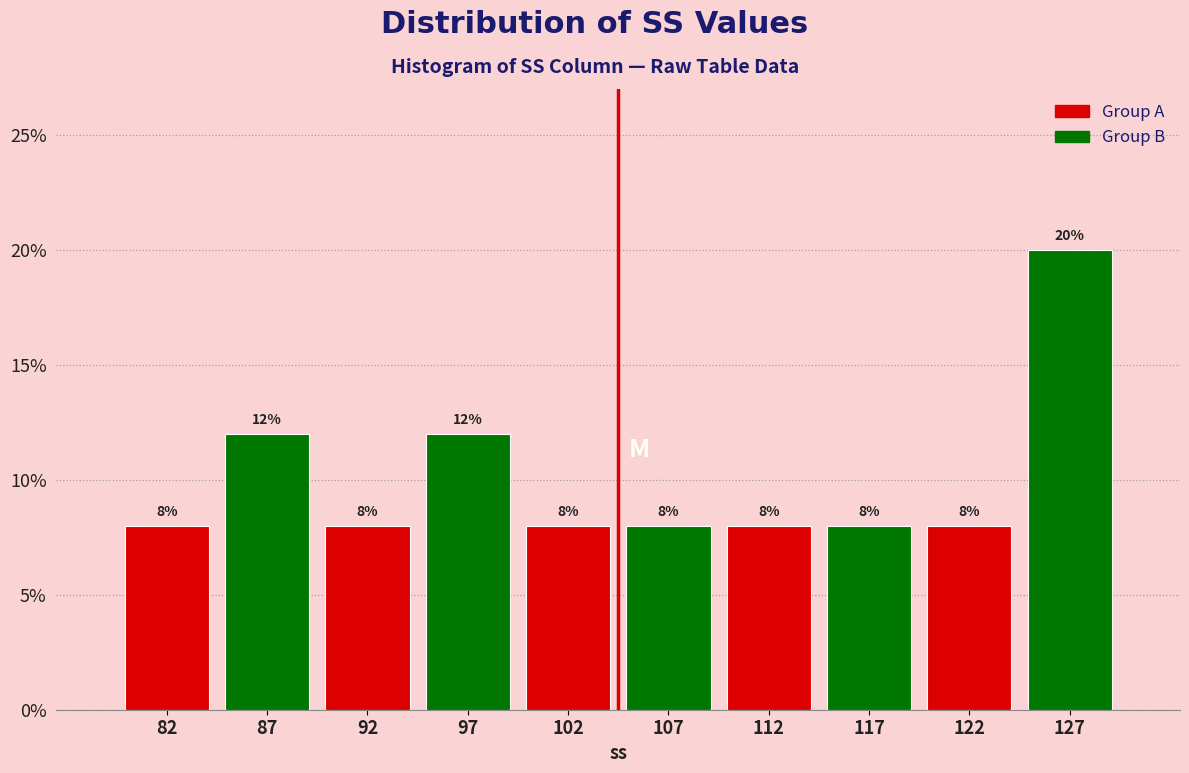

Reading left to right, transcribe this chart: for each bar, give the range it covers on the x-axis and its height.

80 to 85: 8
85 to 90: 12
90 to 95: 8
95 to 100: 12
100 to 105: 8
105 to 110: 8
110 to 115: 8
115 to 120: 8
120 to 125: 8
125 to 130: 20